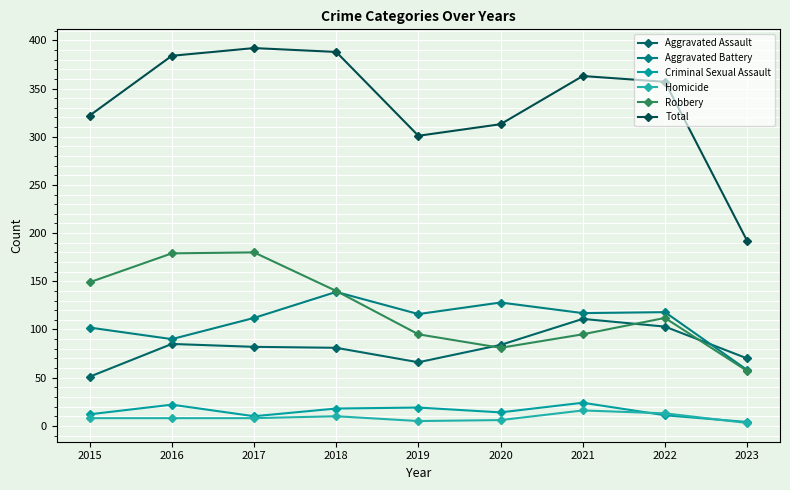

Between 2016 and 2018, which series saw the biggest shift?

Aggravated Battery